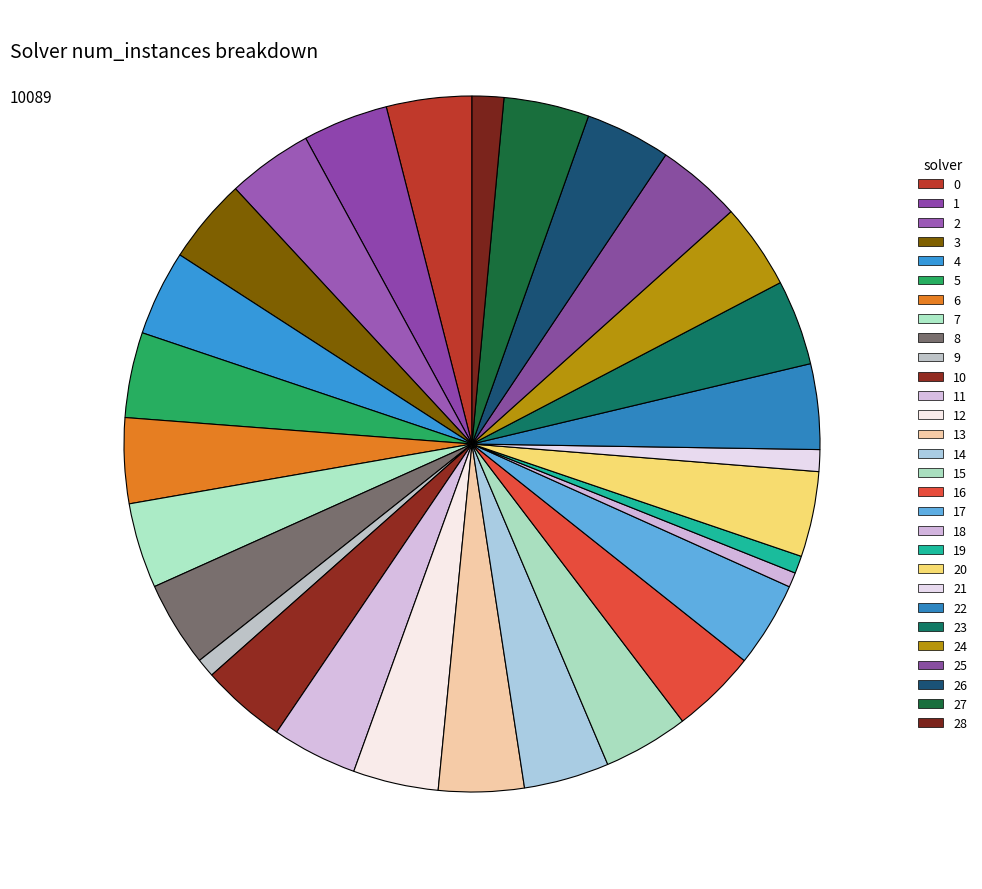

How many segments does this pie chart have?

29